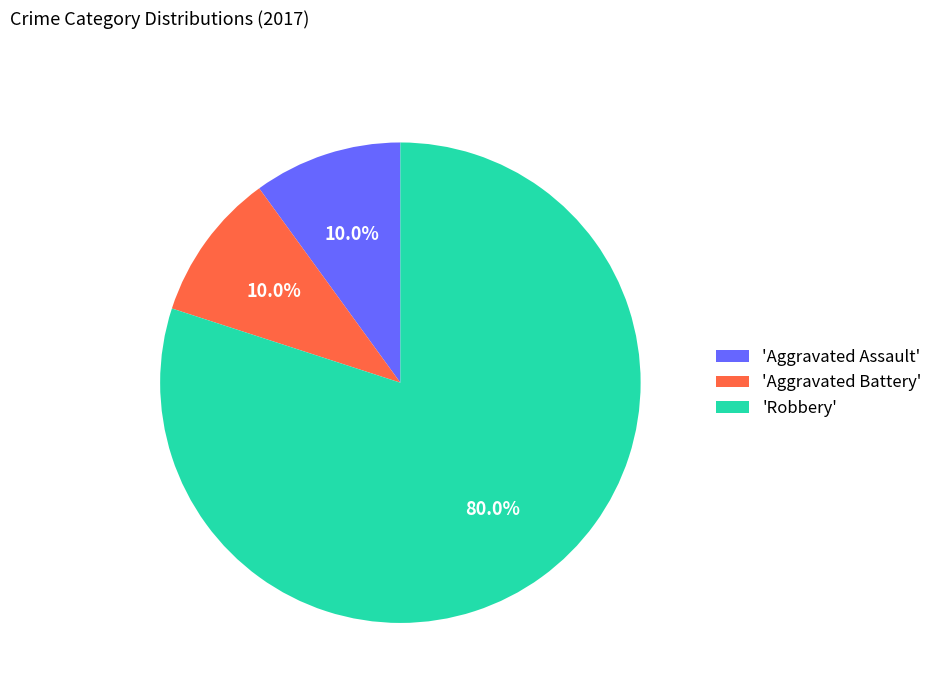

What is the largest slice in the pie chart?

'Robbery'